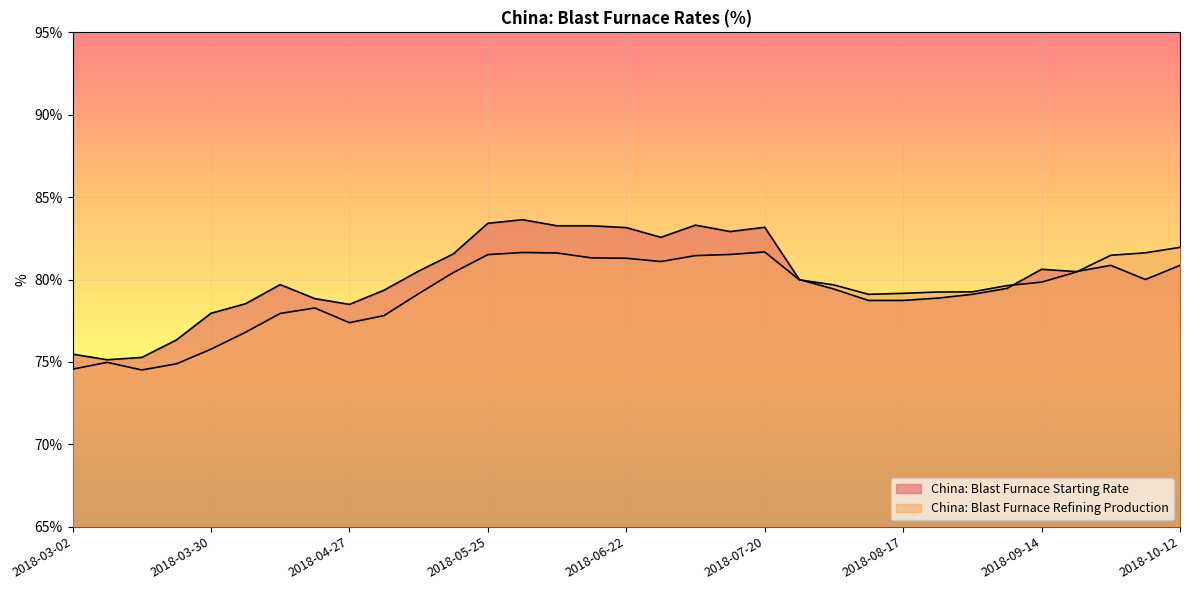

At 2018-08-24, list the series in order from smallest to largest.

China: Blast Furnace Starting Rate, China: Blast Furnace Refining Production